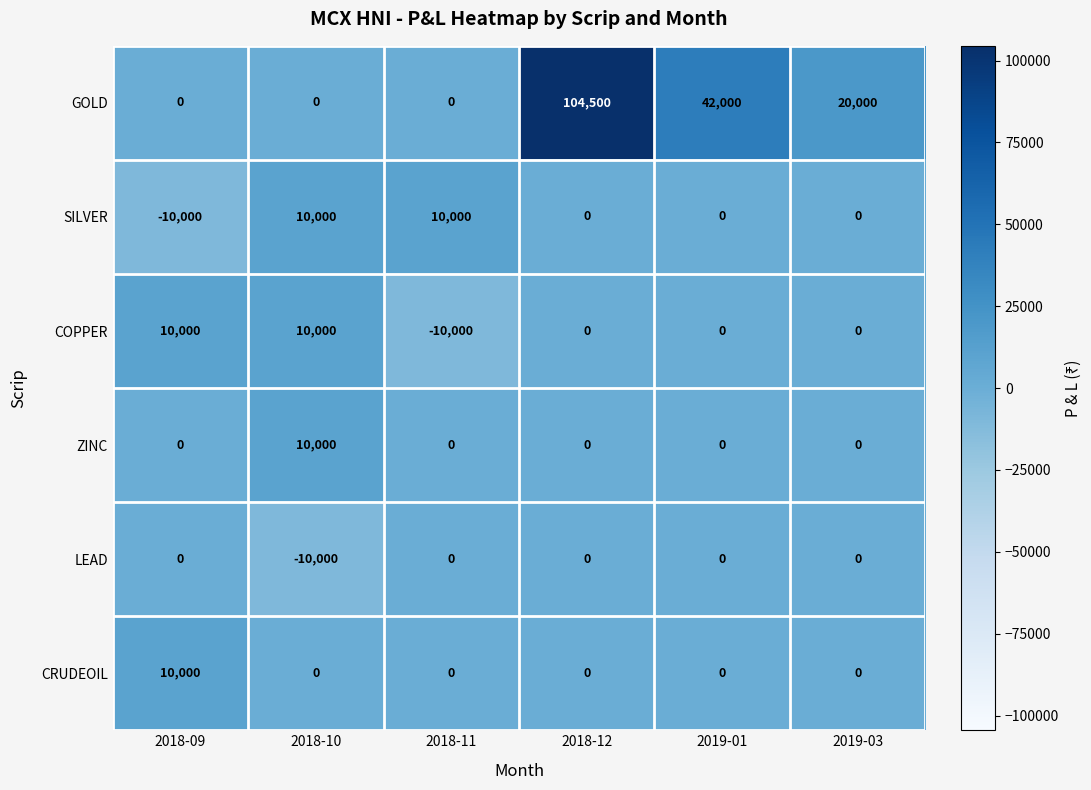

How many data points in LEAD are less than 0?

1